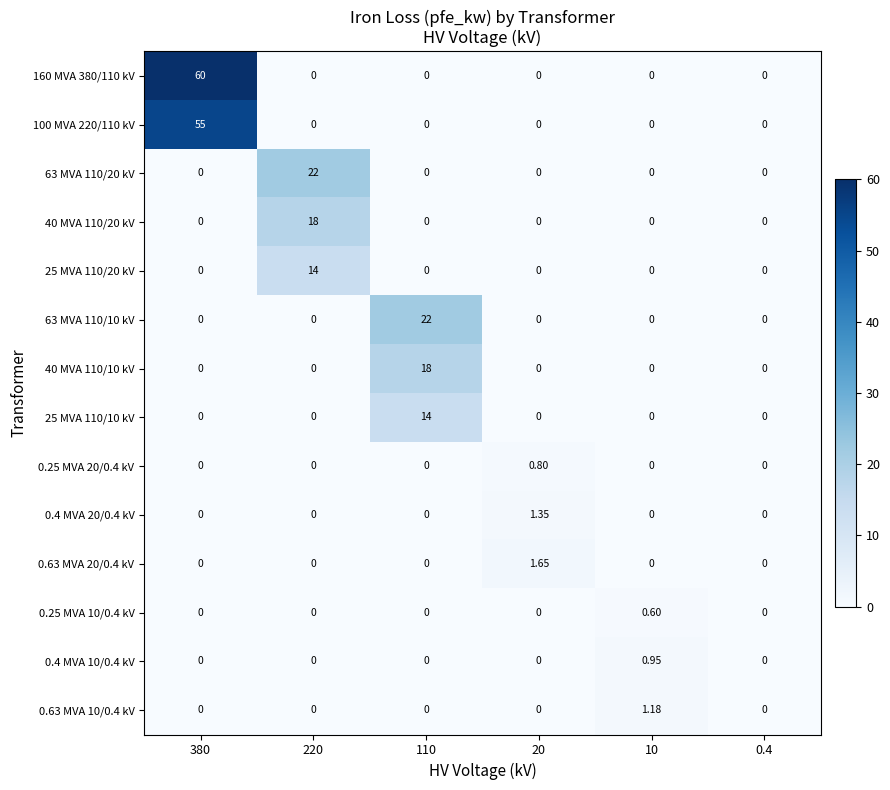

How many data points in 0.4 MVA 10/0.4 kV are above 0?

1